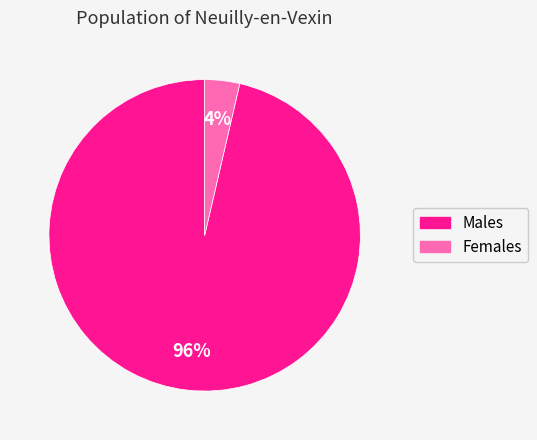

To the nearest percent, what is the average slice percentage?

50%